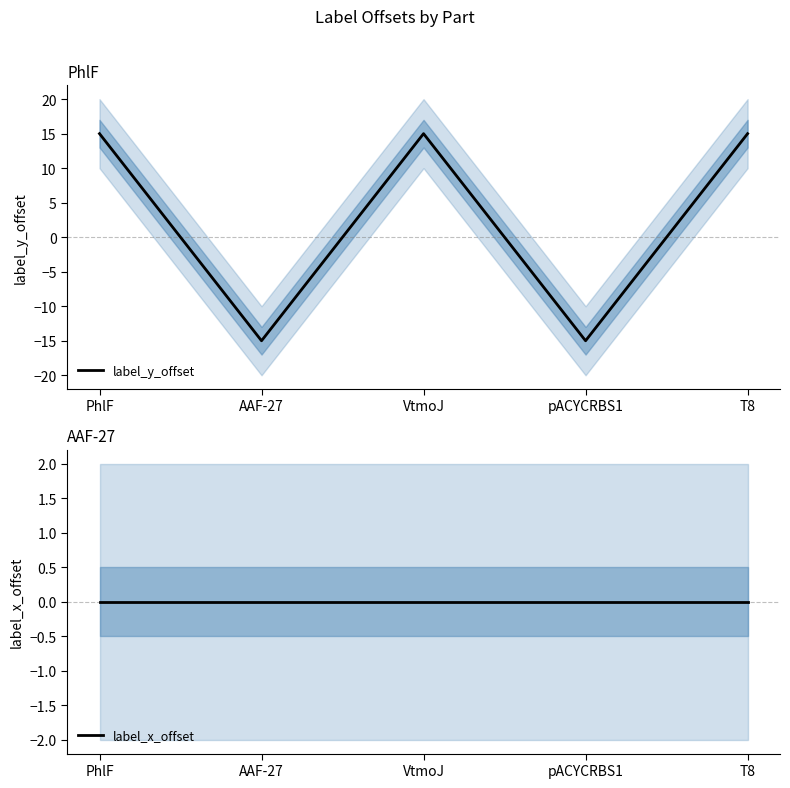

What is the difference between the second highest and second lowest values in the label_y_offset series?

30